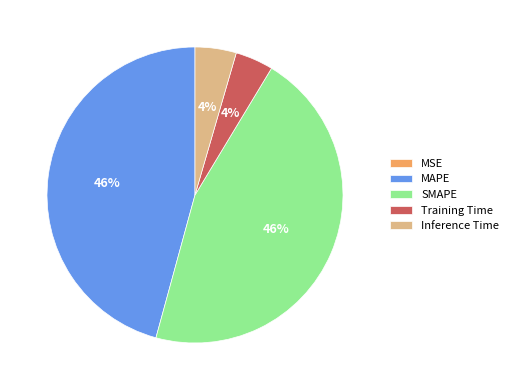

The Training Time slice represents 4% of the pie. True or false?

True